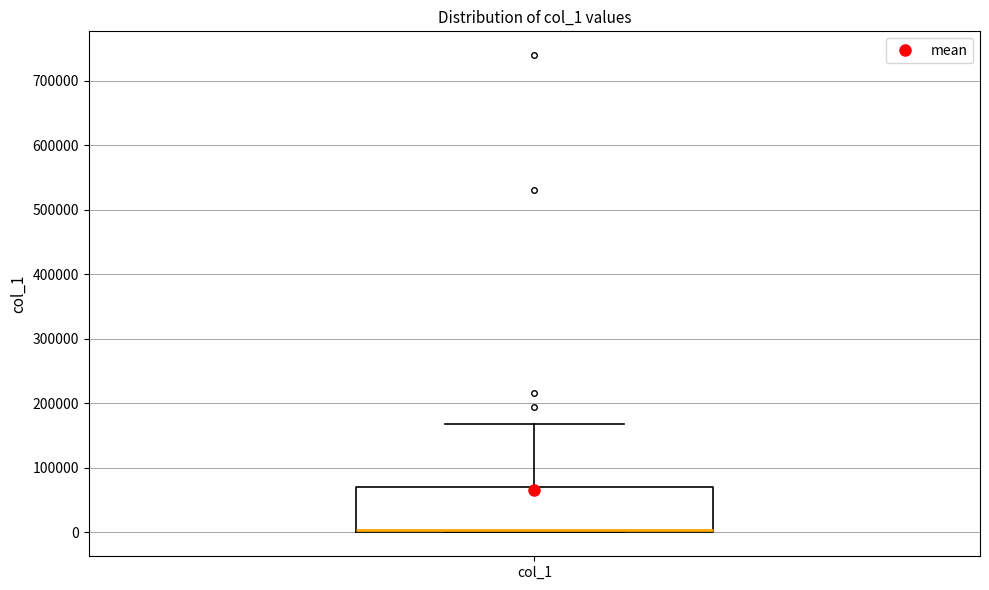

Read this box plot against the y-axis: the position of the median line, the range covered by the box, and the ends of both whiskers. The values are not printed on the chart, so give them approximately, as read against the axis.

median 0 (just above the box's lower edge), box 0 to 70000, whiskers 0 to 170000